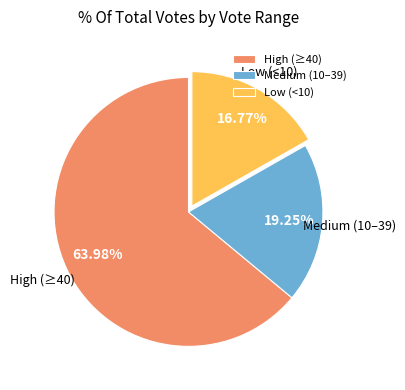

Which category has the biggest portion of the pie?

High (≥40)